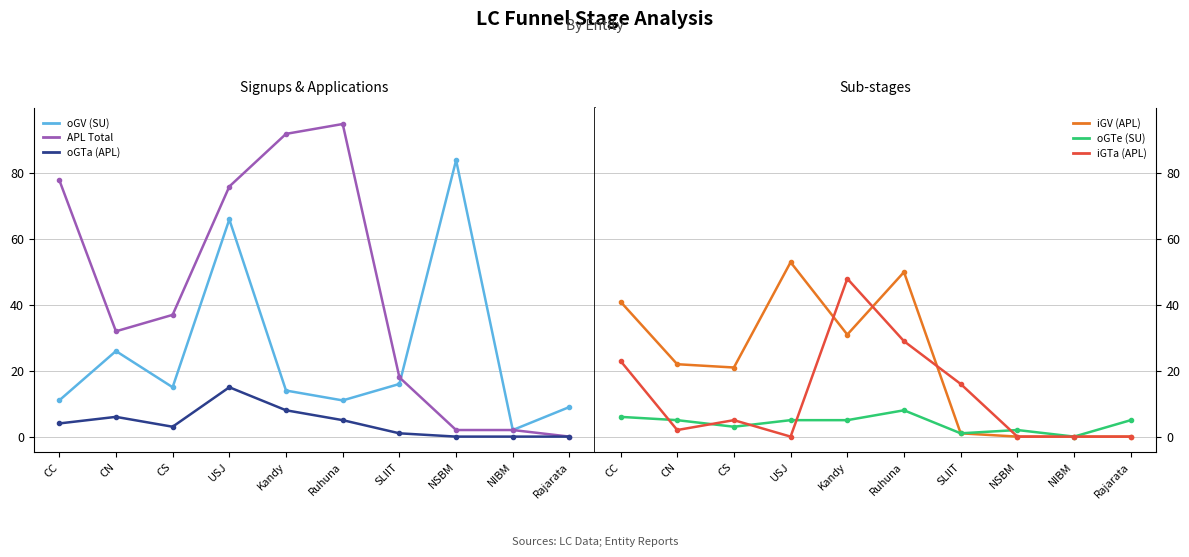

Between USJ and CC, which is larger?

USJ